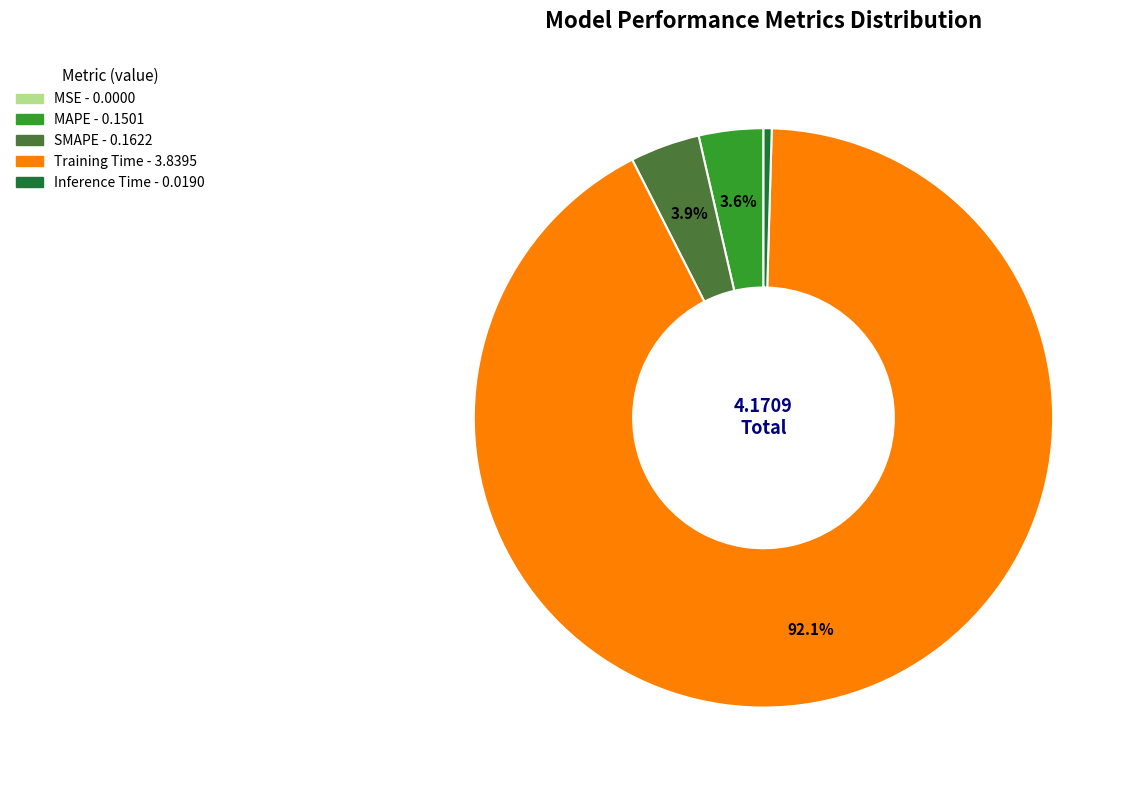

Which category has the biggest portion of the pie?

Training Time